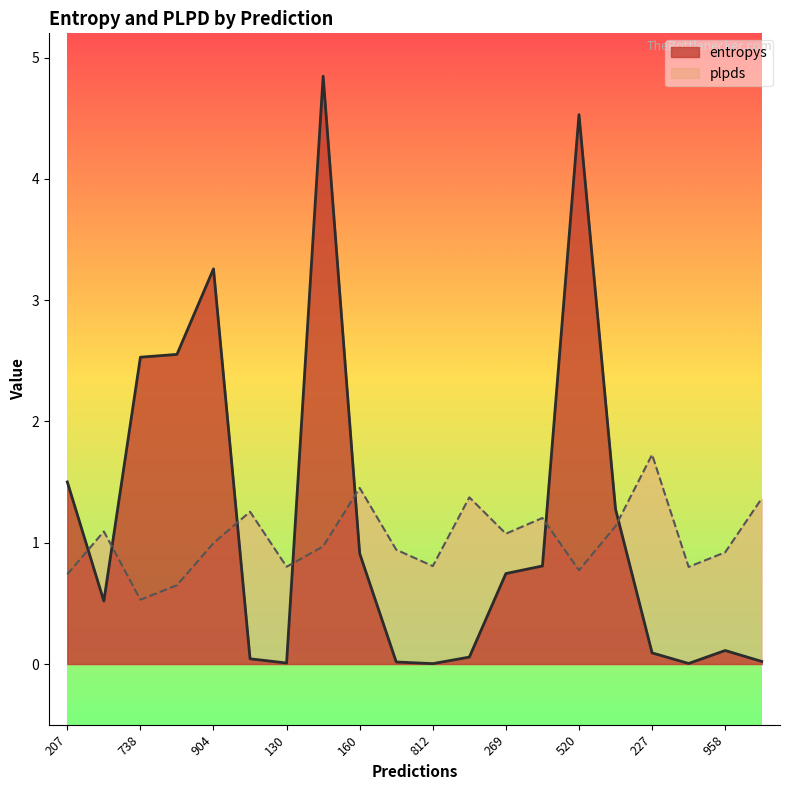

Which category has the highest value in the entropys series?

796